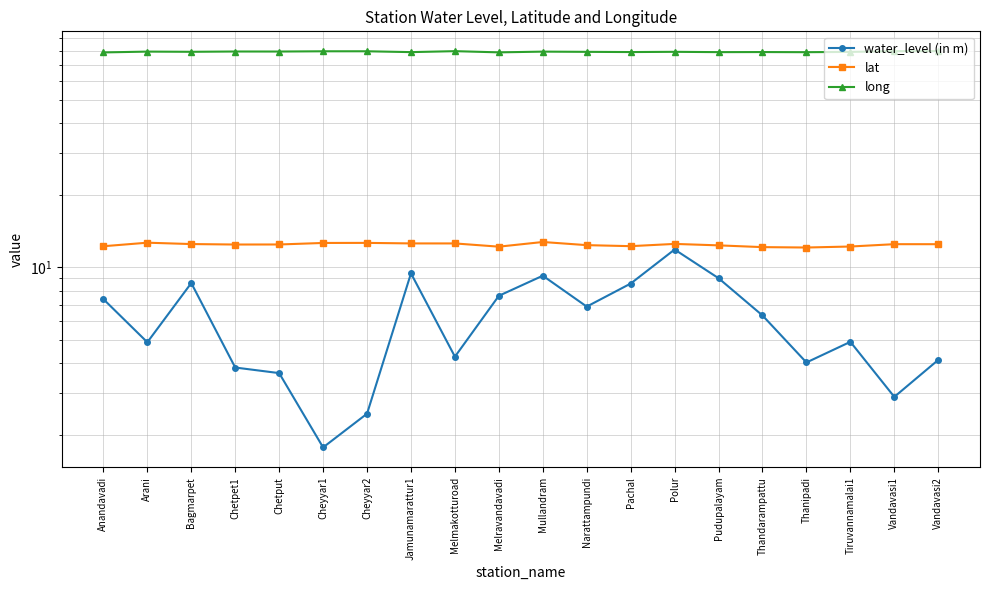

What is the approximate value of long at Polur?

79.1